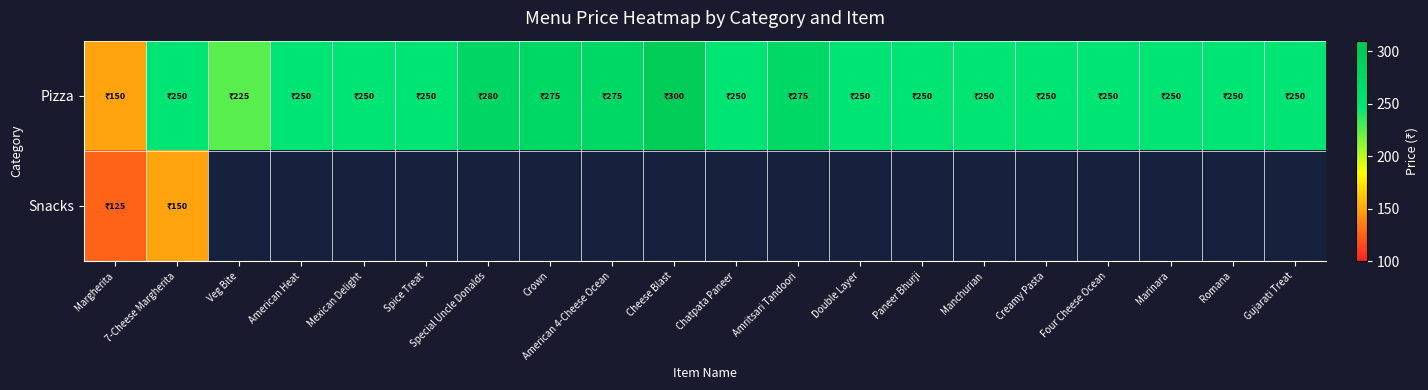

What is the minimum value for Snacks?

125.0